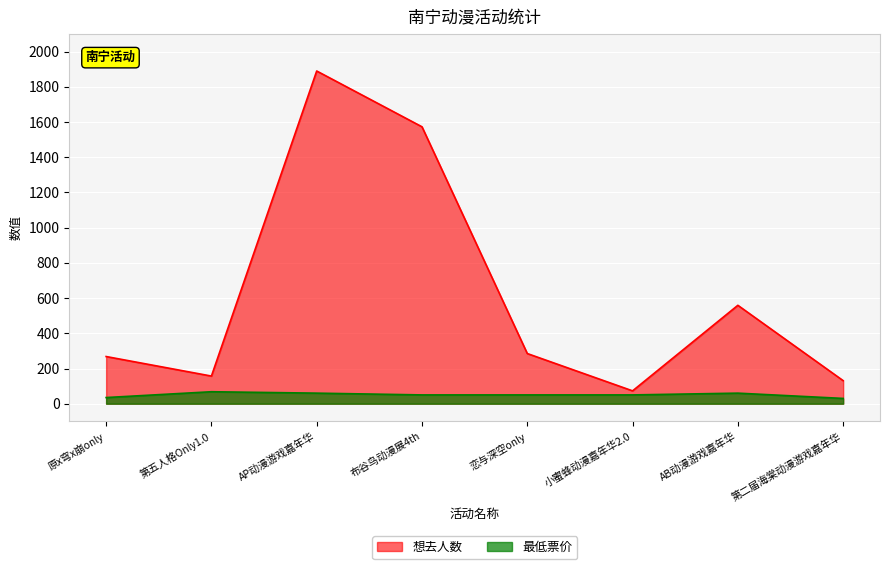

What is the label of the 4th point from the left?

布谷鸟动漫展4th